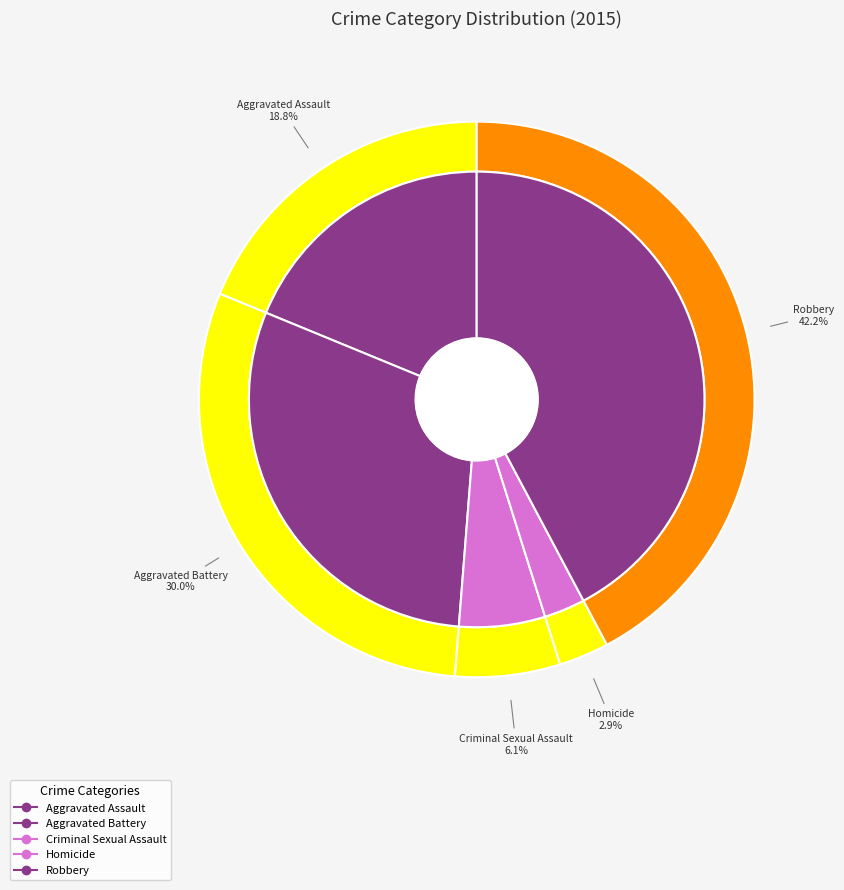

What is the ratio of the value at 1 to the value at 4?

0.7